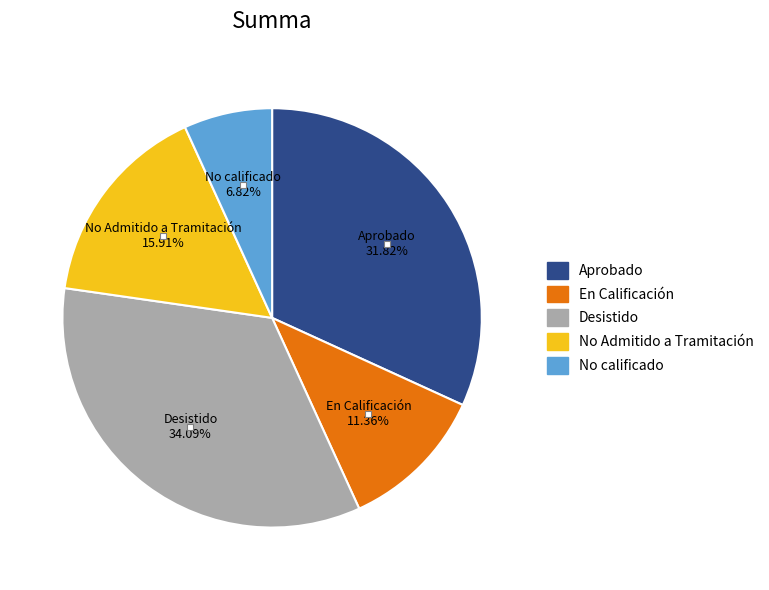

What percentage is the Desistido slice, to the nearest percent?

34%